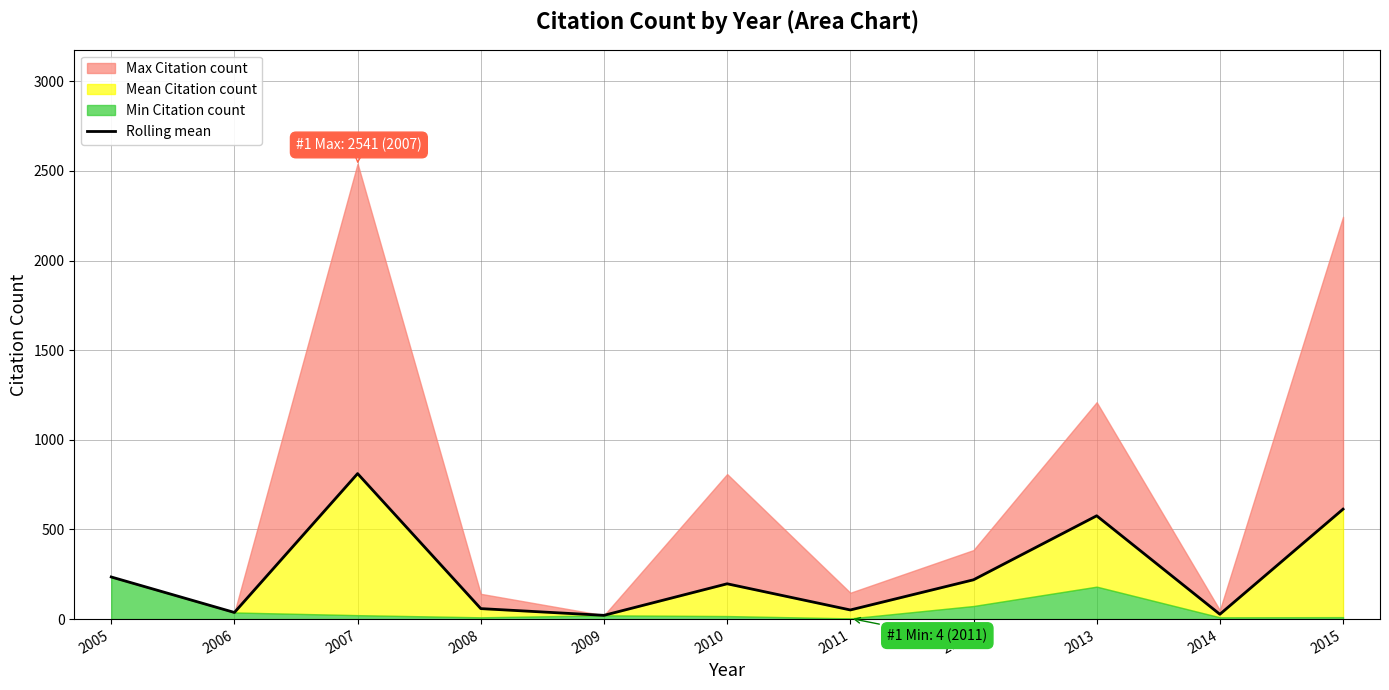

Does the chart display data point markers on the line(s)?

No